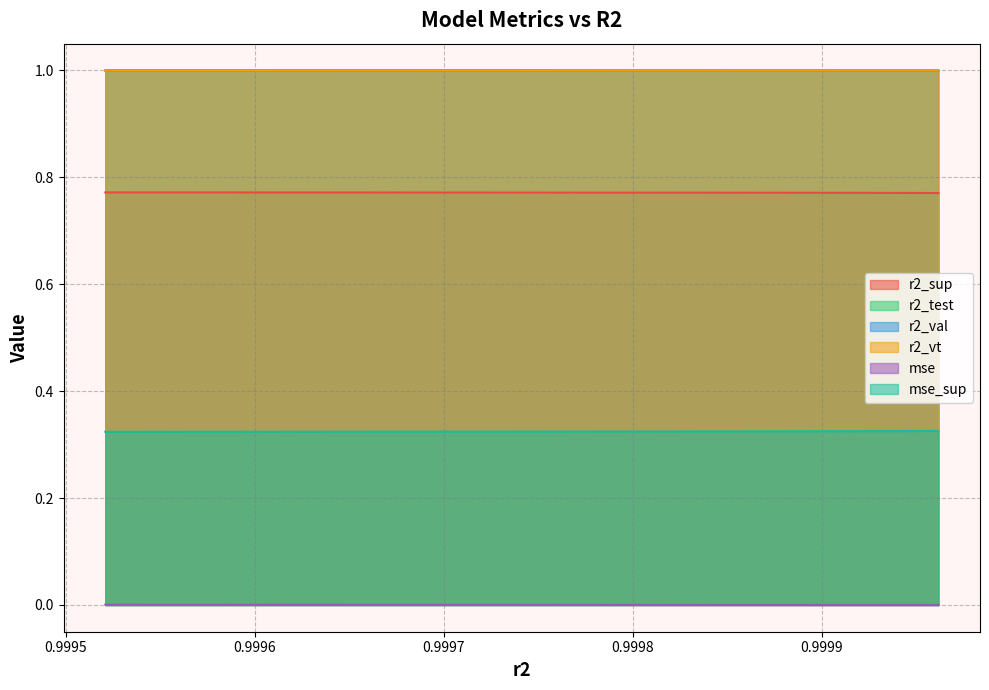

True or false: mse_sup and r2_val intersect in this chart.

False